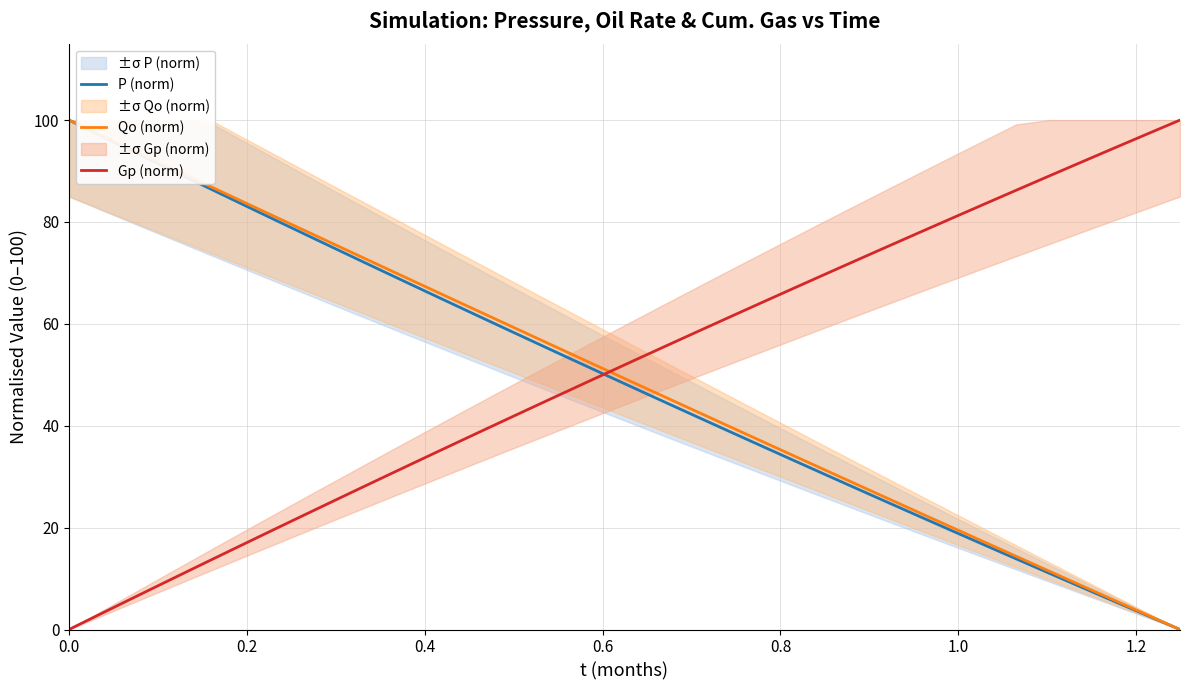

True or false: Gp (norm) has more than 2 interior local peaks.

False